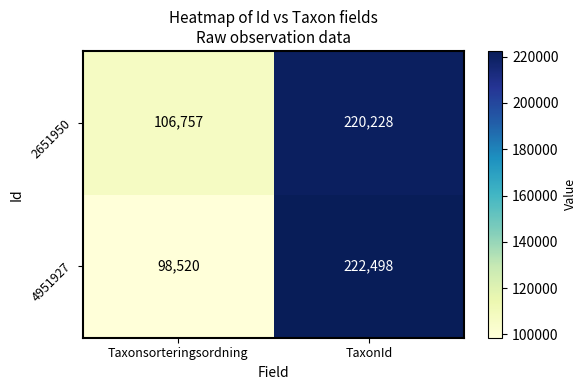

Reading right to left, list all the values displayed in this chart.

2651950: TaxonId=220228	Taxonsorteringsordning=106757
4951927: TaxonId=222498	Taxonsorteringsordning=98520